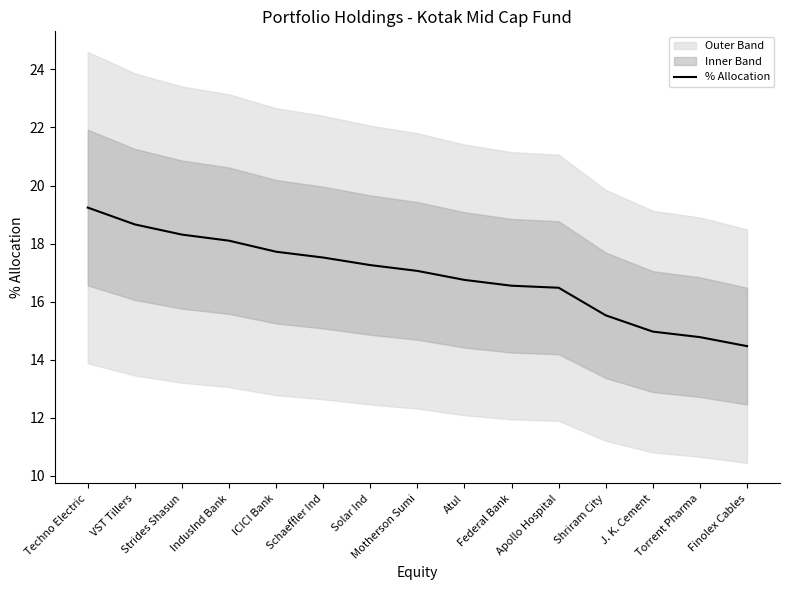

How many categories are shown in the chart?

15